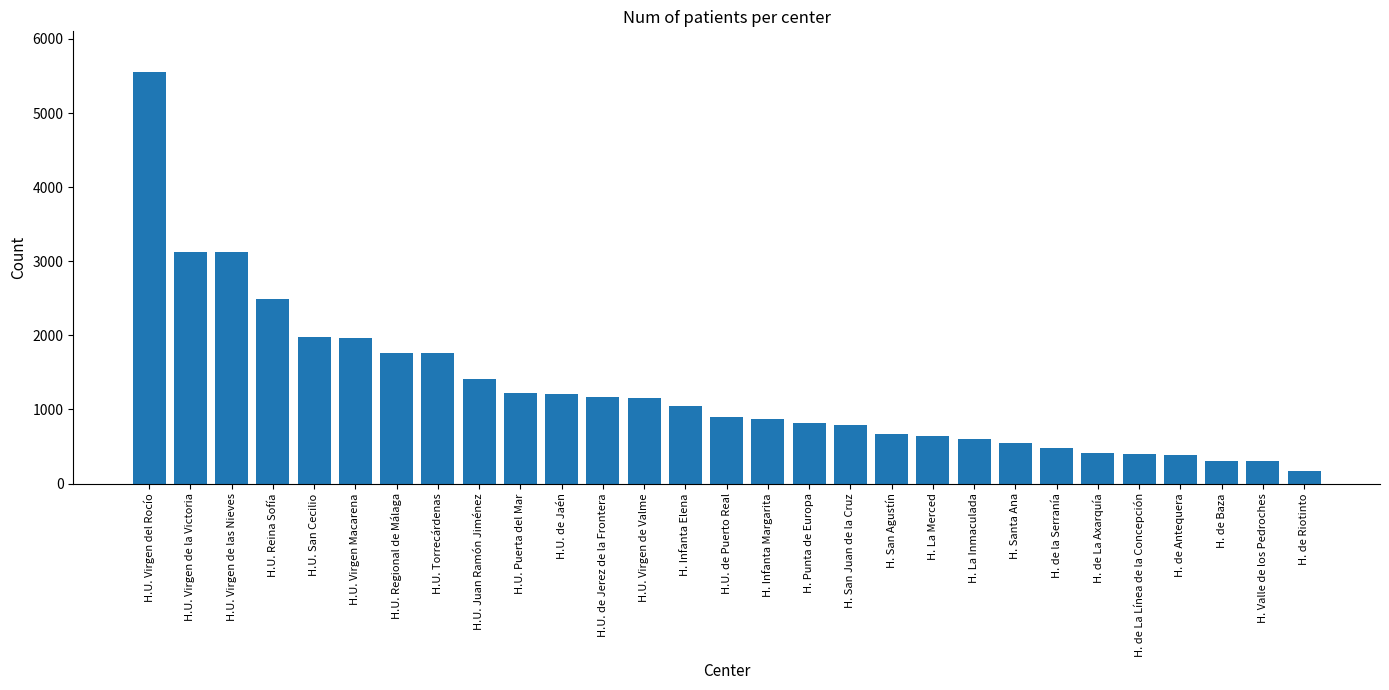

What is the label of the 15th bar from the left?

H.U. de Puerto Real